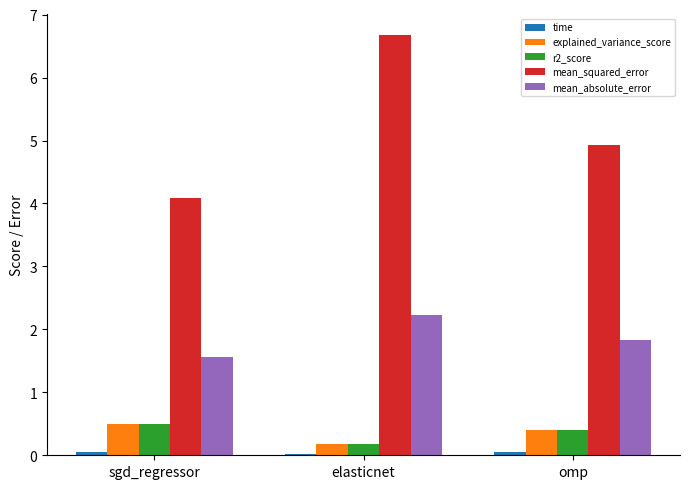

True or false: mean_squared_error has a value of 6.7 at elasticnet.

True